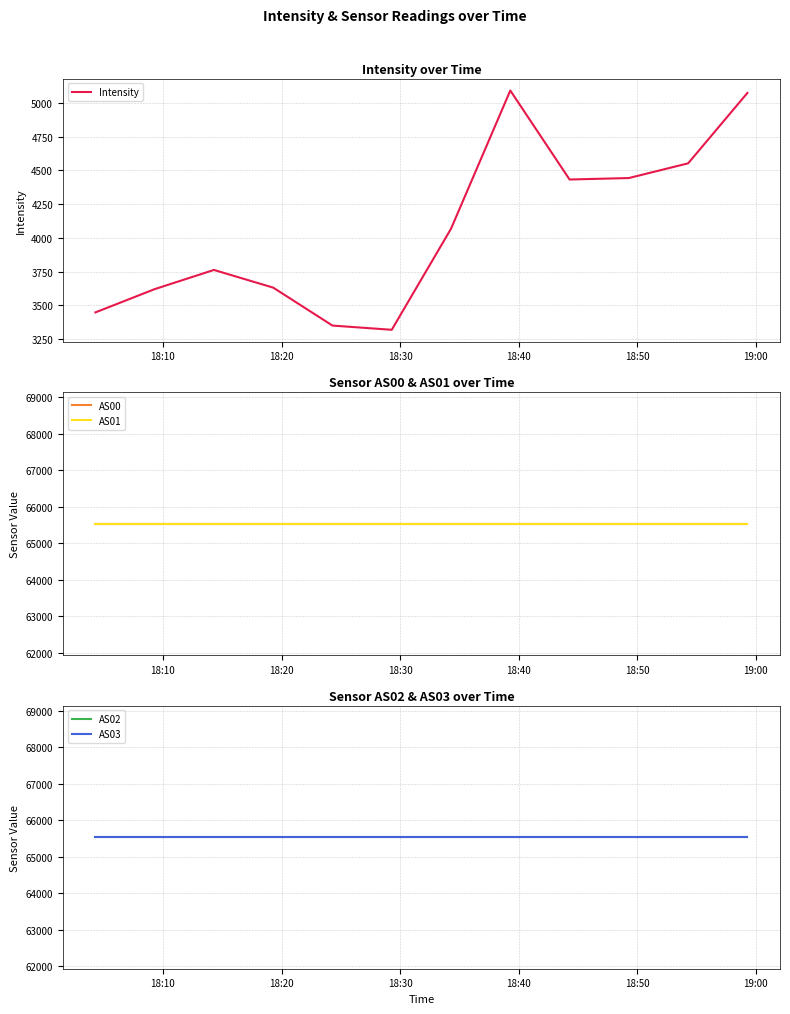

What is the minimum value for Intensity?

3318.3